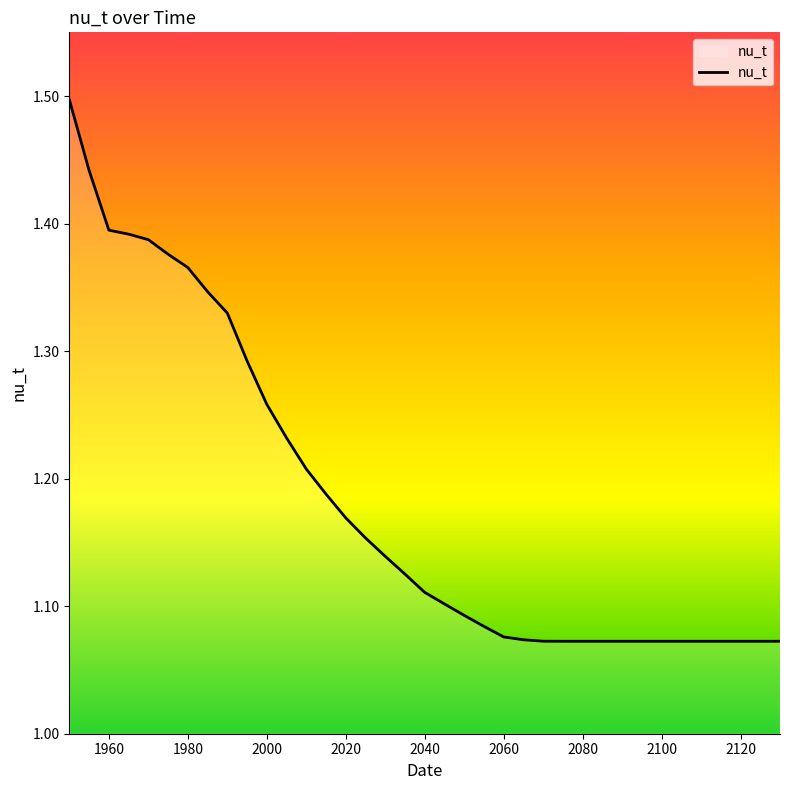

What is the difference between the maximum and minimum values?

0.4